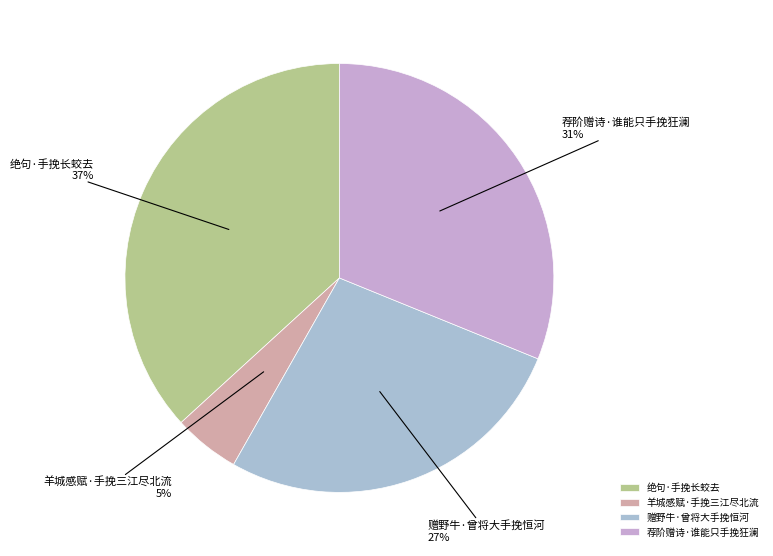

The 赠野牛·曾将大手挽恒河 slice represents 27% of the pie. True or false?

True